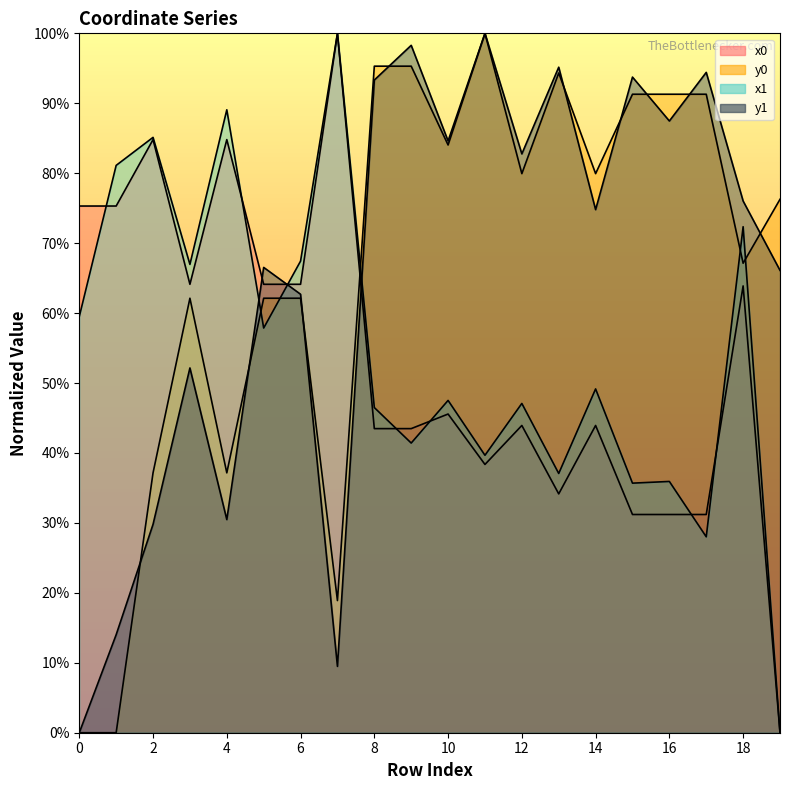

How many interior local valleys does the y0 series have?

6